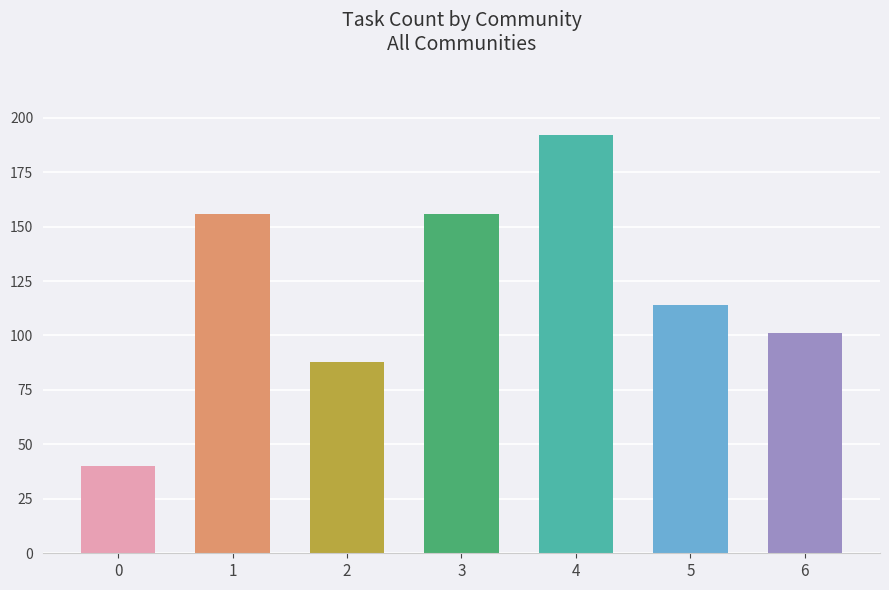

What is the value of the 4th bar from the left?

156